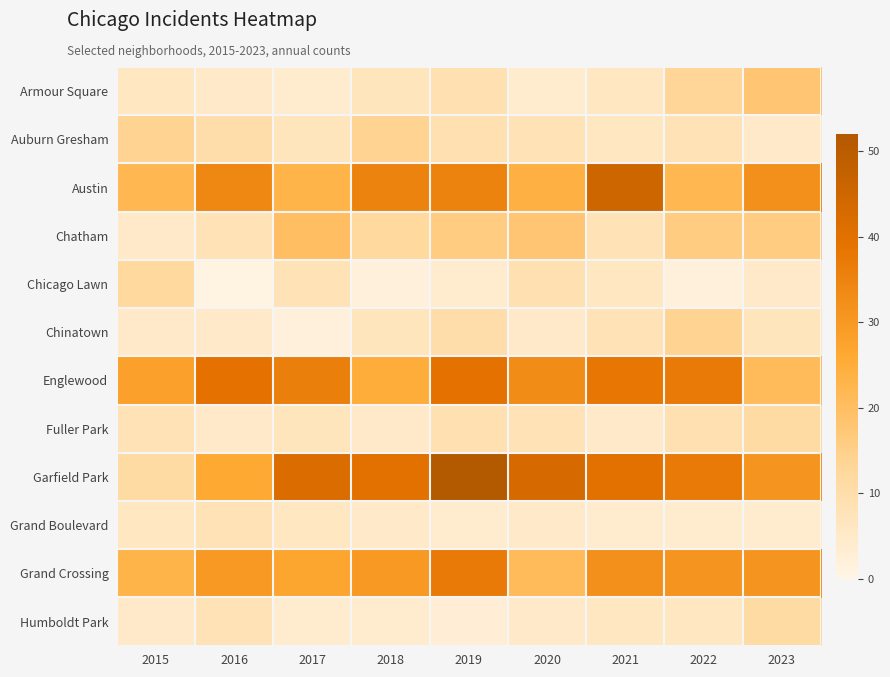

Reading left to right, transcribe all the data shown in this chart.

Armour Square: 2015=6	2016=5	2017=4	2018=7	2019=9	2020=4	2021=6	2022=13	2023=18
Auburn Gresham: 2015=14	2016=10	2017=7	2018=14	2019=9	2020=8	2021=6	2022=8	2023=5
Austin: 2015=22	2016=34	2017=23	2018=35	2019=35	2020=24	2021=45	2022=22	2023=32
Chatham: 2015=5	2016=8	2017=20	2018=12	2019=16	2020=18	2021=8	2022=16	2023=16
Chicago Lawn: 2015=12	2016=1	2017=8	2018=2	2019=4	2020=9	2021=6	2022=2	2023=5
Chinatown: 2015=5	2016=5	2017=2	2018=7	2019=10	2020=5	2021=8	2022=14	2023=7
Englewood: 2015=28	2016=39	2017=36	2018=25	2019=39	2020=33	2021=38	2022=37	2023=21
Fuller Park: 2015=8	2016=5	2017=7	2018=5	2019=9	2020=8	2021=5	2022=9	2023=11
Garfield Park: 2015=11	2016=26	2017=42	2018=40	2019=52	2020=43	2021=40	2022=37	2023=31
Grand Boulevard: 2015=6	2016=8	2017=6	2018=5	2019=4	2020=5	2021=4	2022=4	2023=4
Grand Crossing: 2015=23	2016=30	2017=27	2018=30	2019=37	2020=21	2021=32	2022=31	2023=31
Humboldt Park: 2015=5	2016=8	2017=4	2018=4	2019=3	2020=5	2021=6	2022=6	2023=11